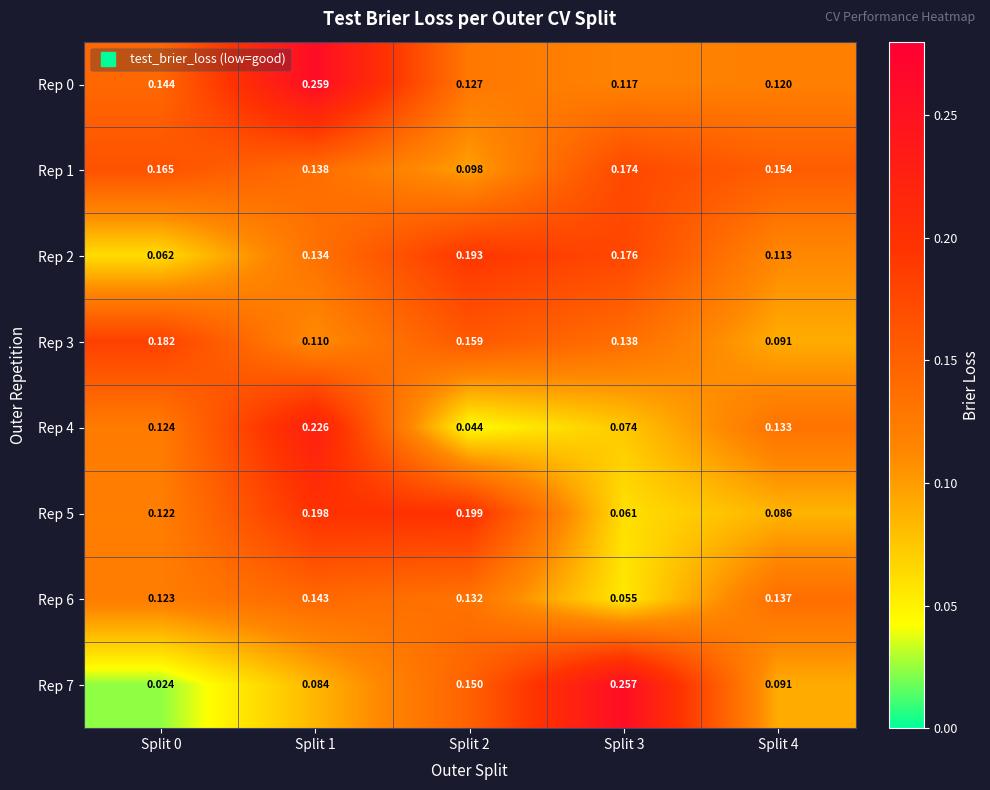

Count the number of data series in this chart.

8